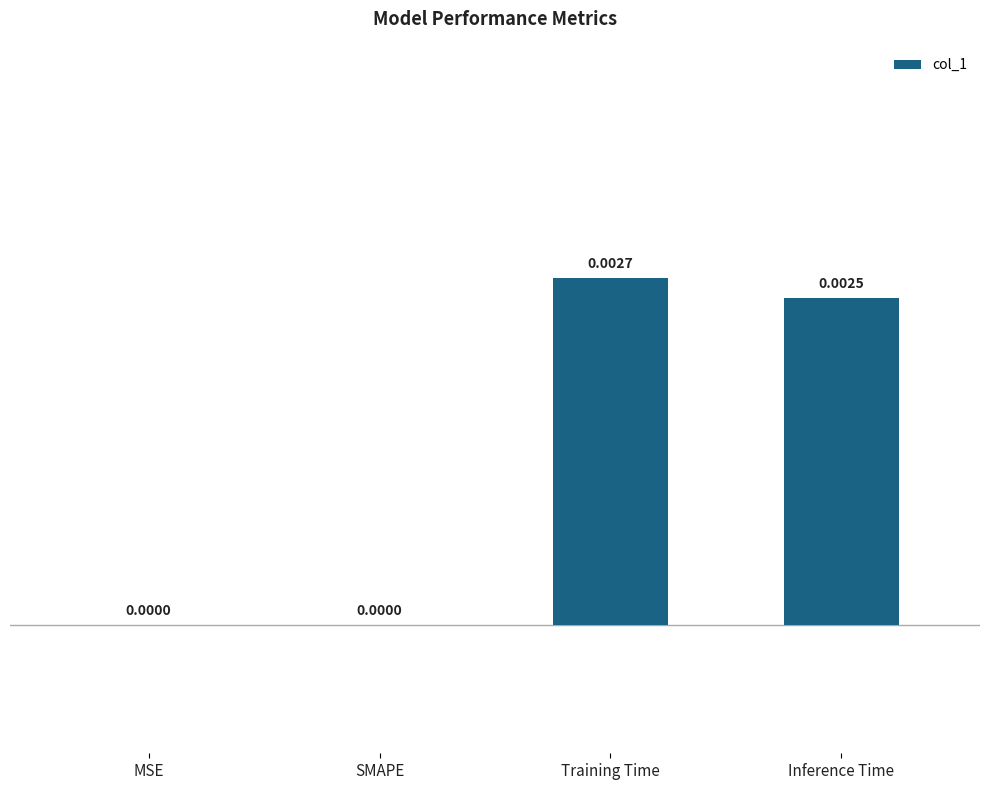

Which category has the highest value across all series?

Training Time